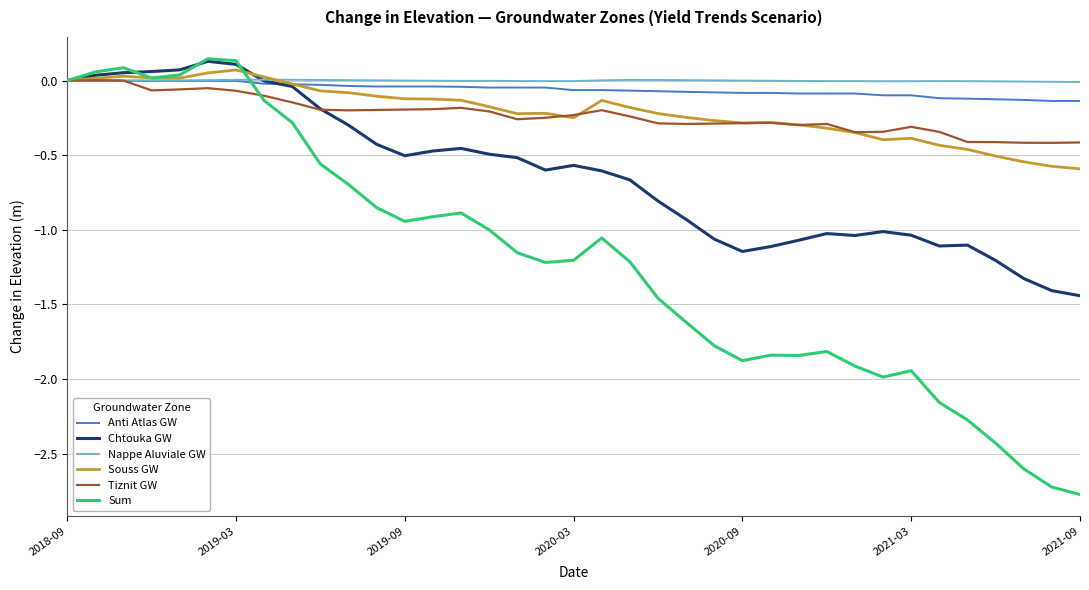

What is the minimum value shown in the chart?

-2.8